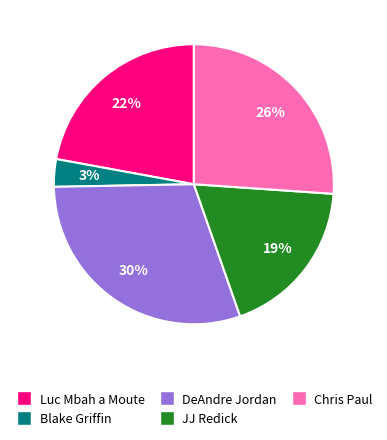

To the nearest percent, what is the difference between the largest and smallest slice percentages?

27%